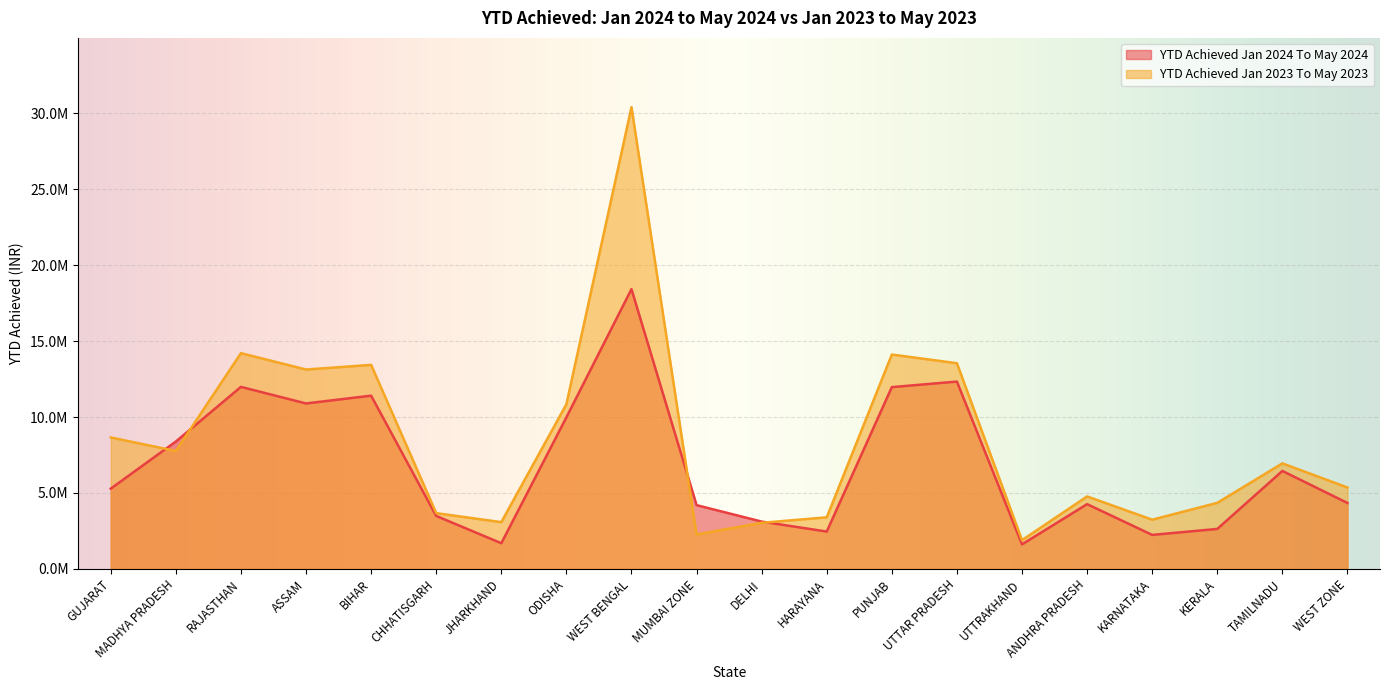

What are all the series names shown in the legend?

YTD Achieved Jan 2024 To May 2024, YTD Achieved Jan 2023 To May 2023